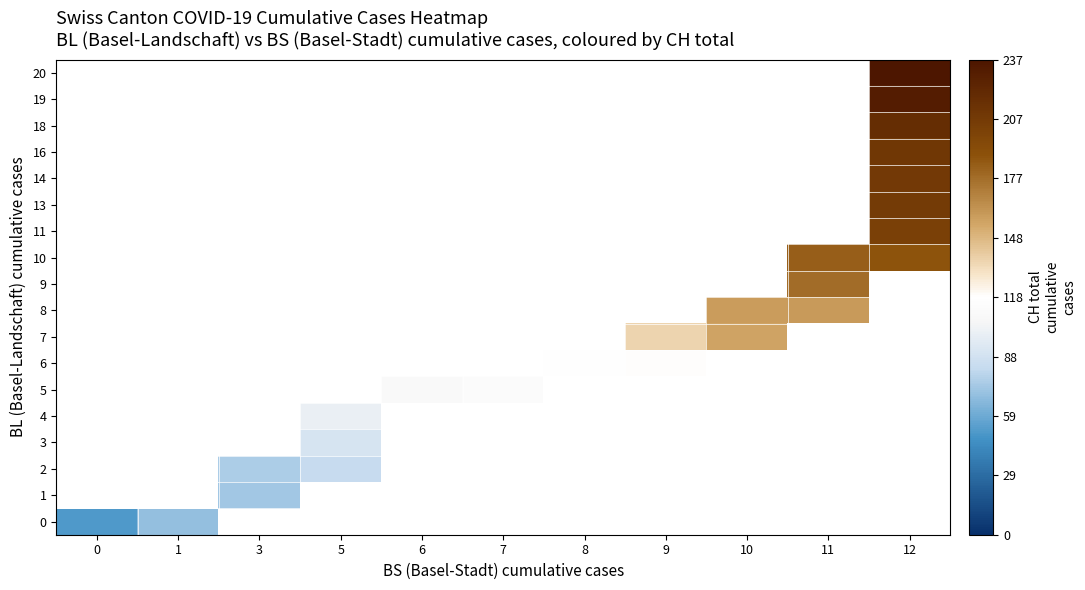

Count the number of categories in the chart.

11